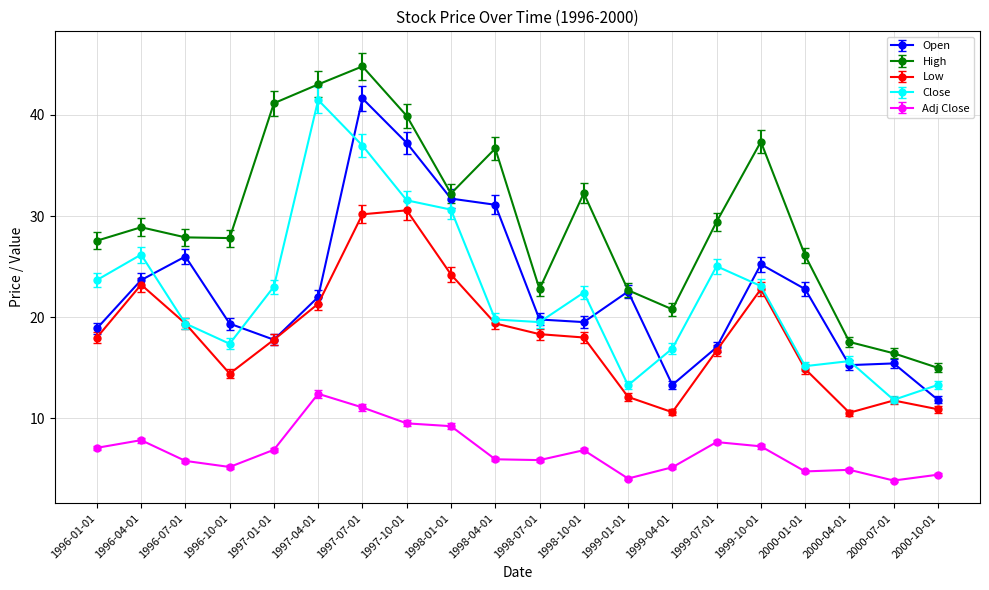

What is the difference between the highest and lowest values at 1999-04-01?

15.6